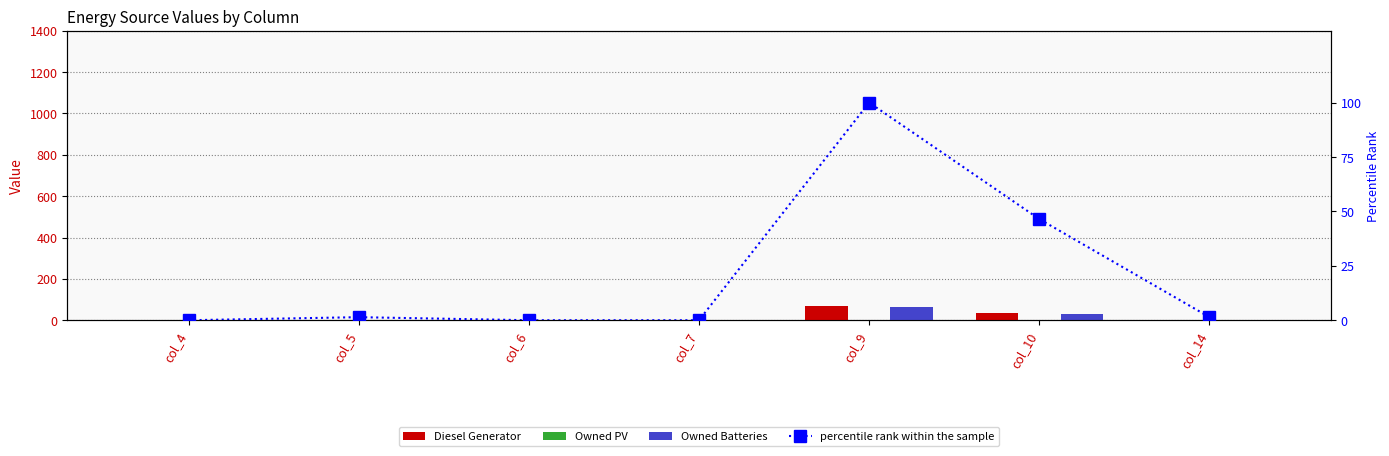

What are all the series names shown in the legend?

Diesel Generator, Owned PV, Owned Batteries, percentile rank within the sample